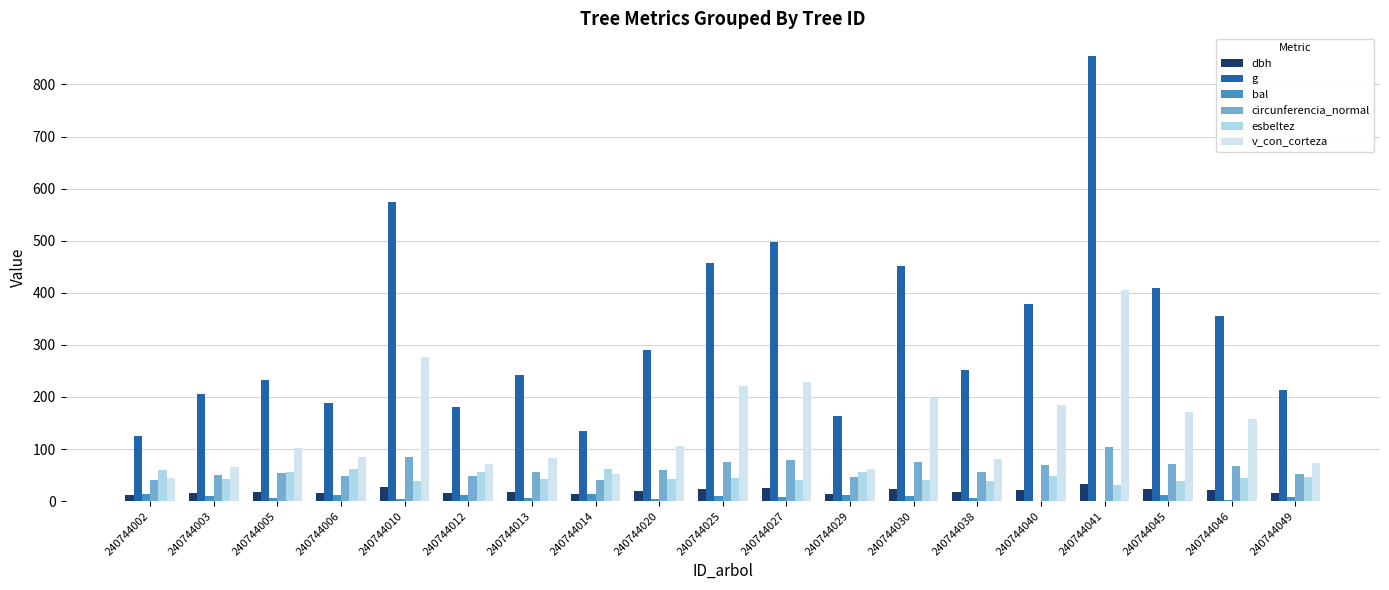

Is it true that v_con_corteza equals 198.0 at 240744030?

True